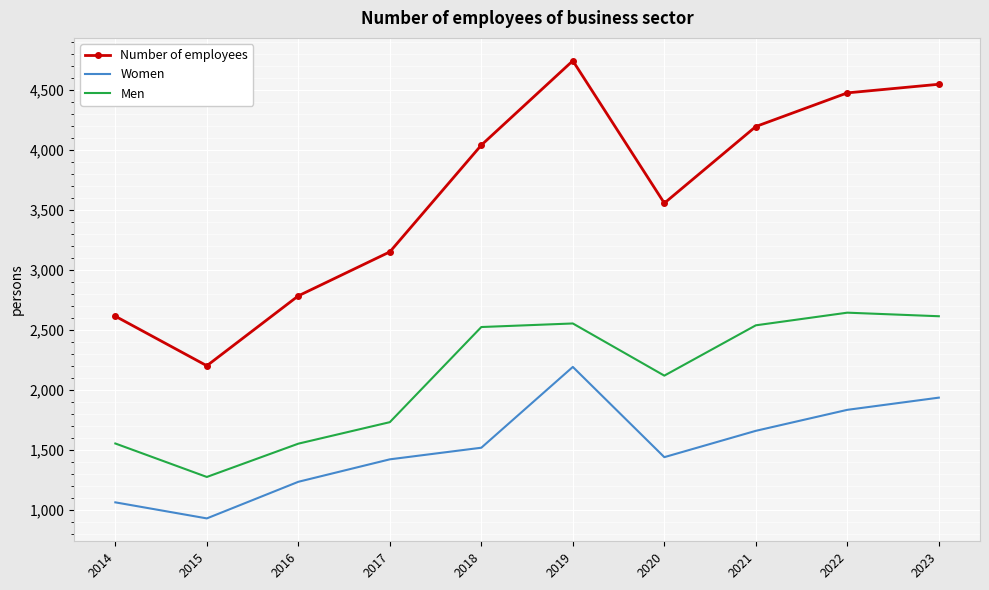

At which category is the sum across all series the highest?

2019